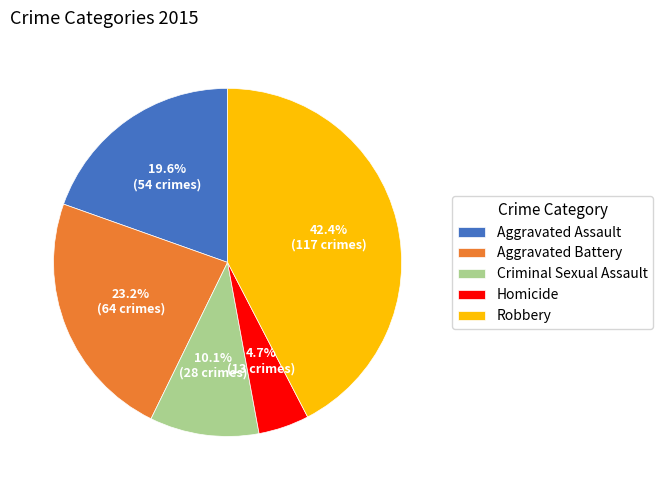

What percentage is the Homicide slice, to the nearest percent?

5%